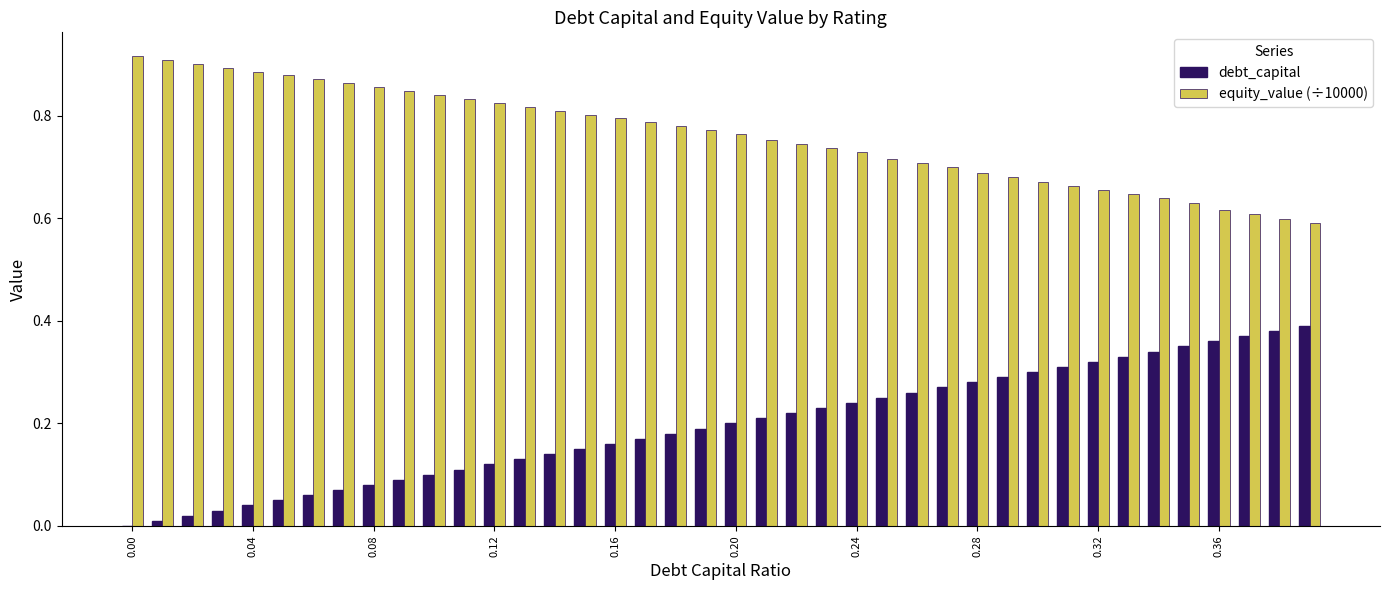

Which series has the largest total across all categories?

equity_value (÷10000)